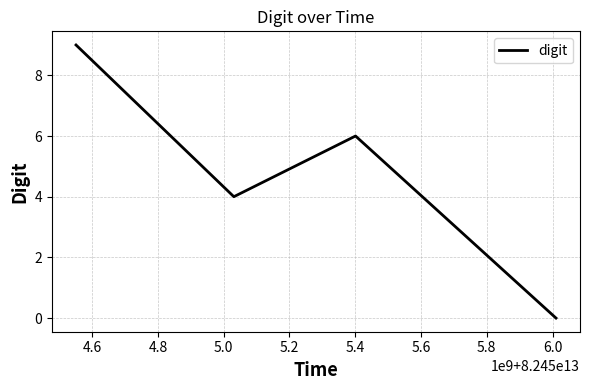

True or false: the data has more than 1 interior local peaks.

False